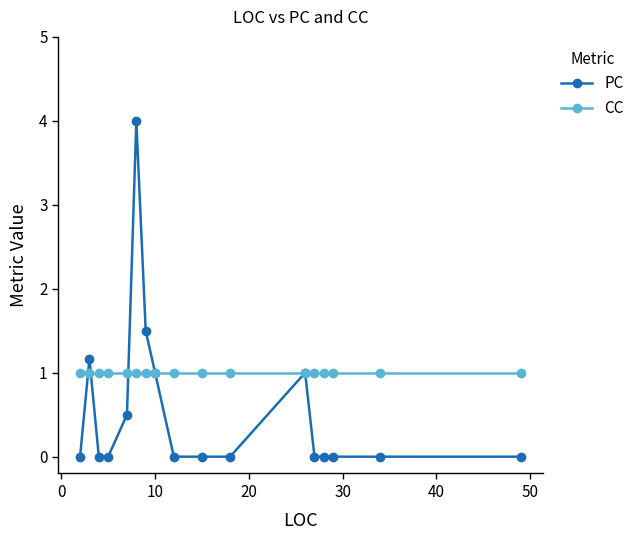

Which series has the largest total across all categories?

CC